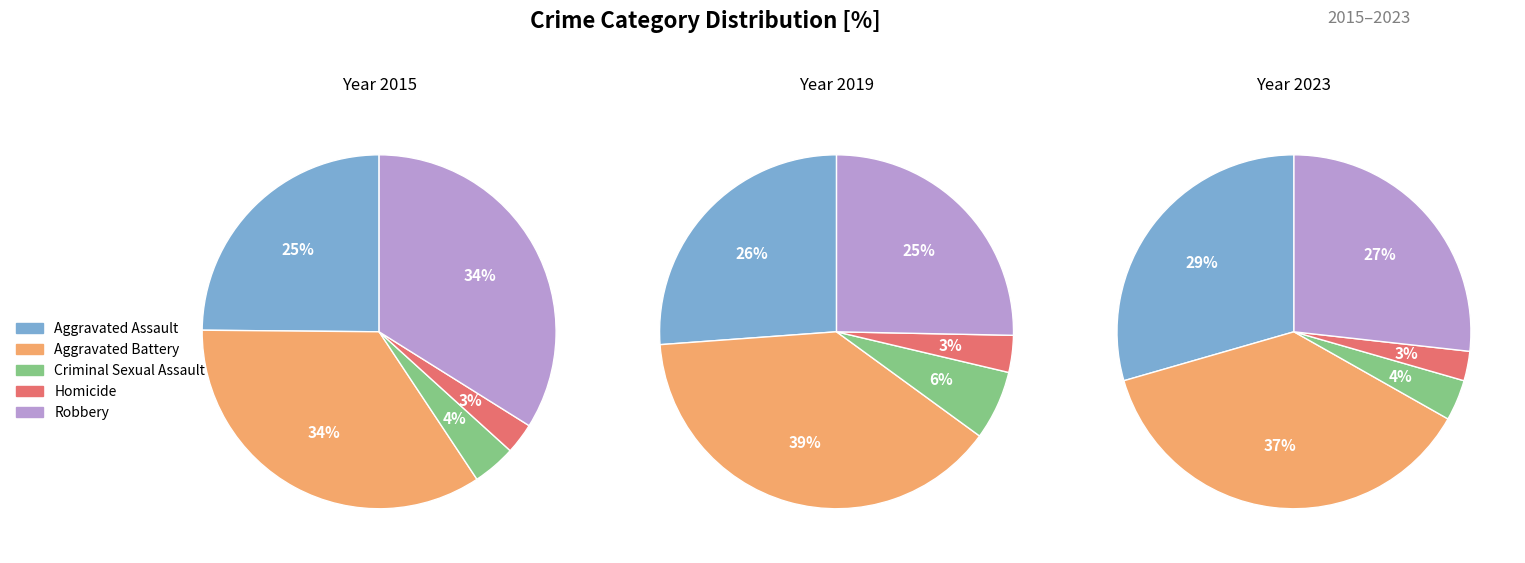

Is there a majority slice in this chart?

No